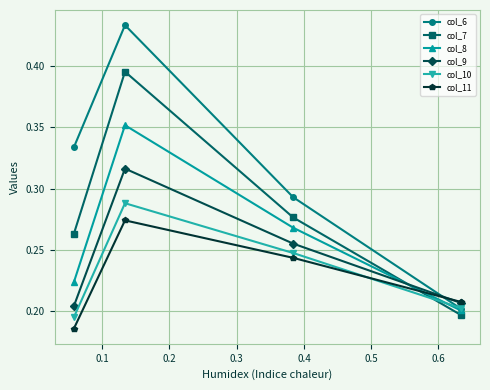

Count the number of data series in this chart.

6